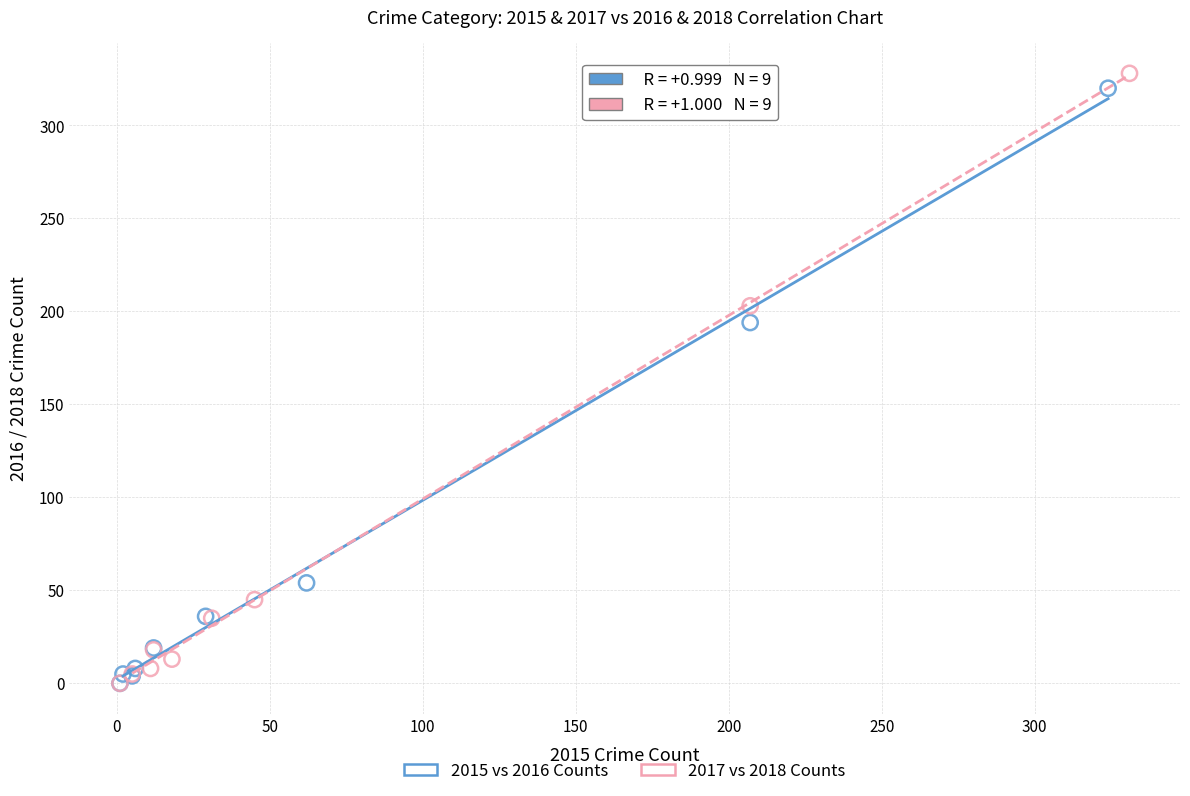

Which series has the widest spread of Y values?

2017 vs 2018 Counts